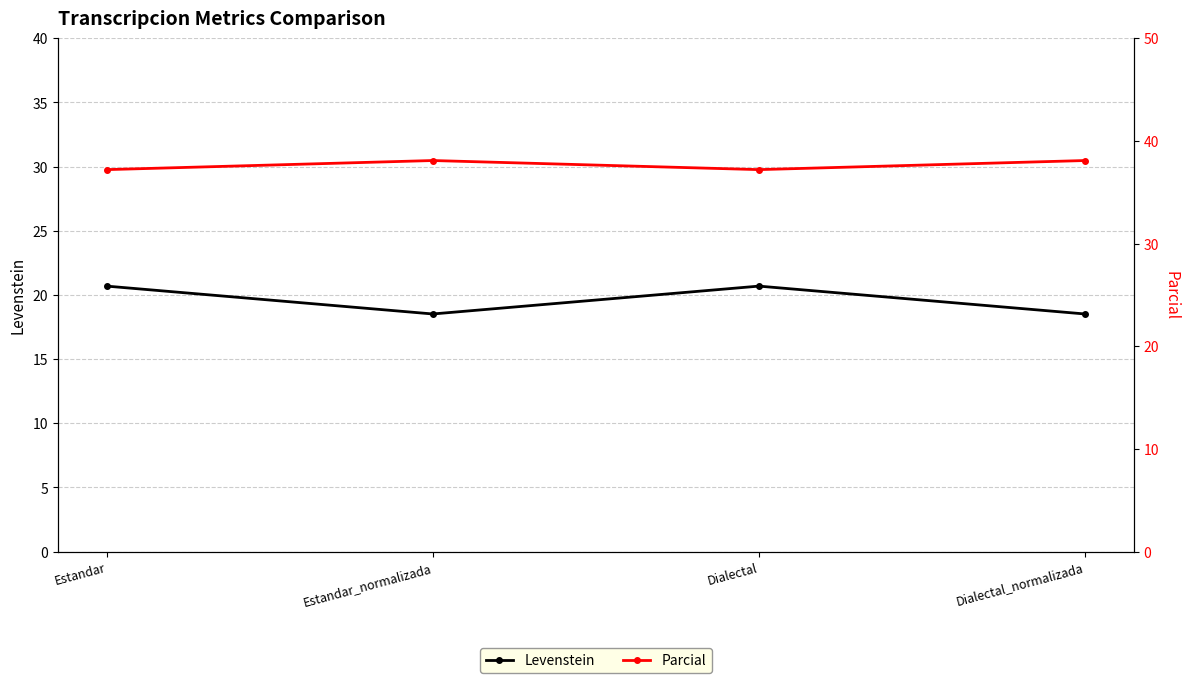

Which series has the widest spread of values?

Levenstein